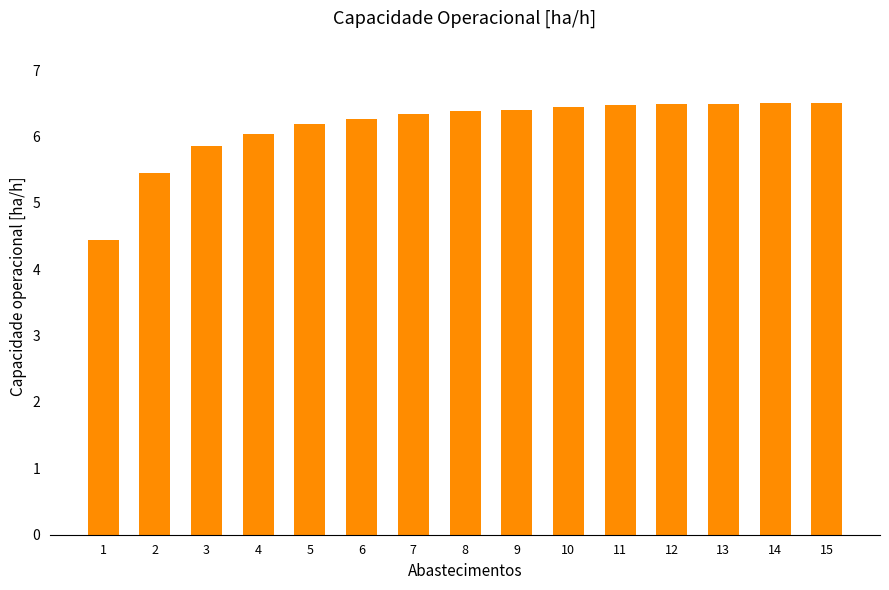

What is the smallest value displayed?

4.4